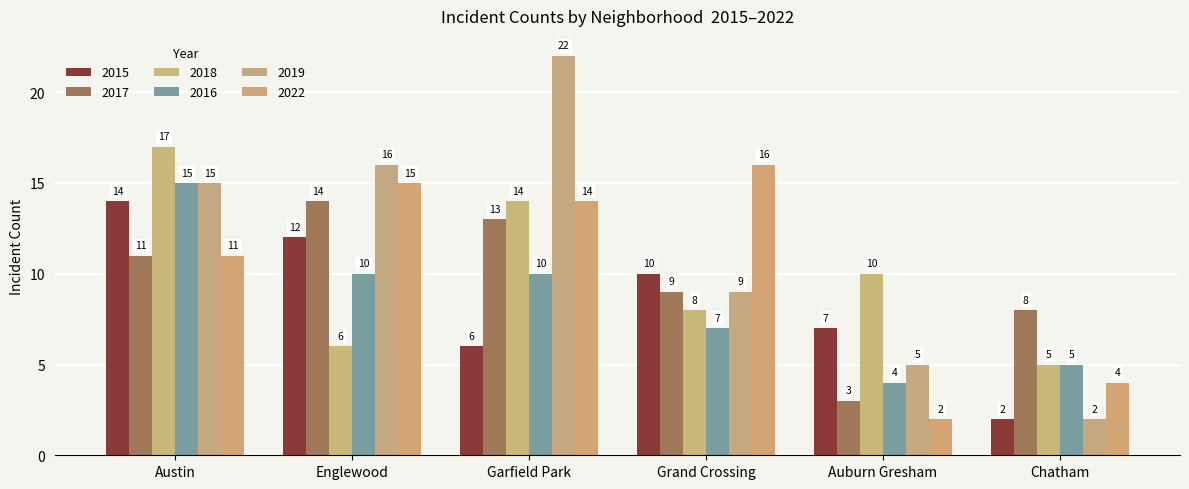

At how many categories does at least one series exceed 4?

6